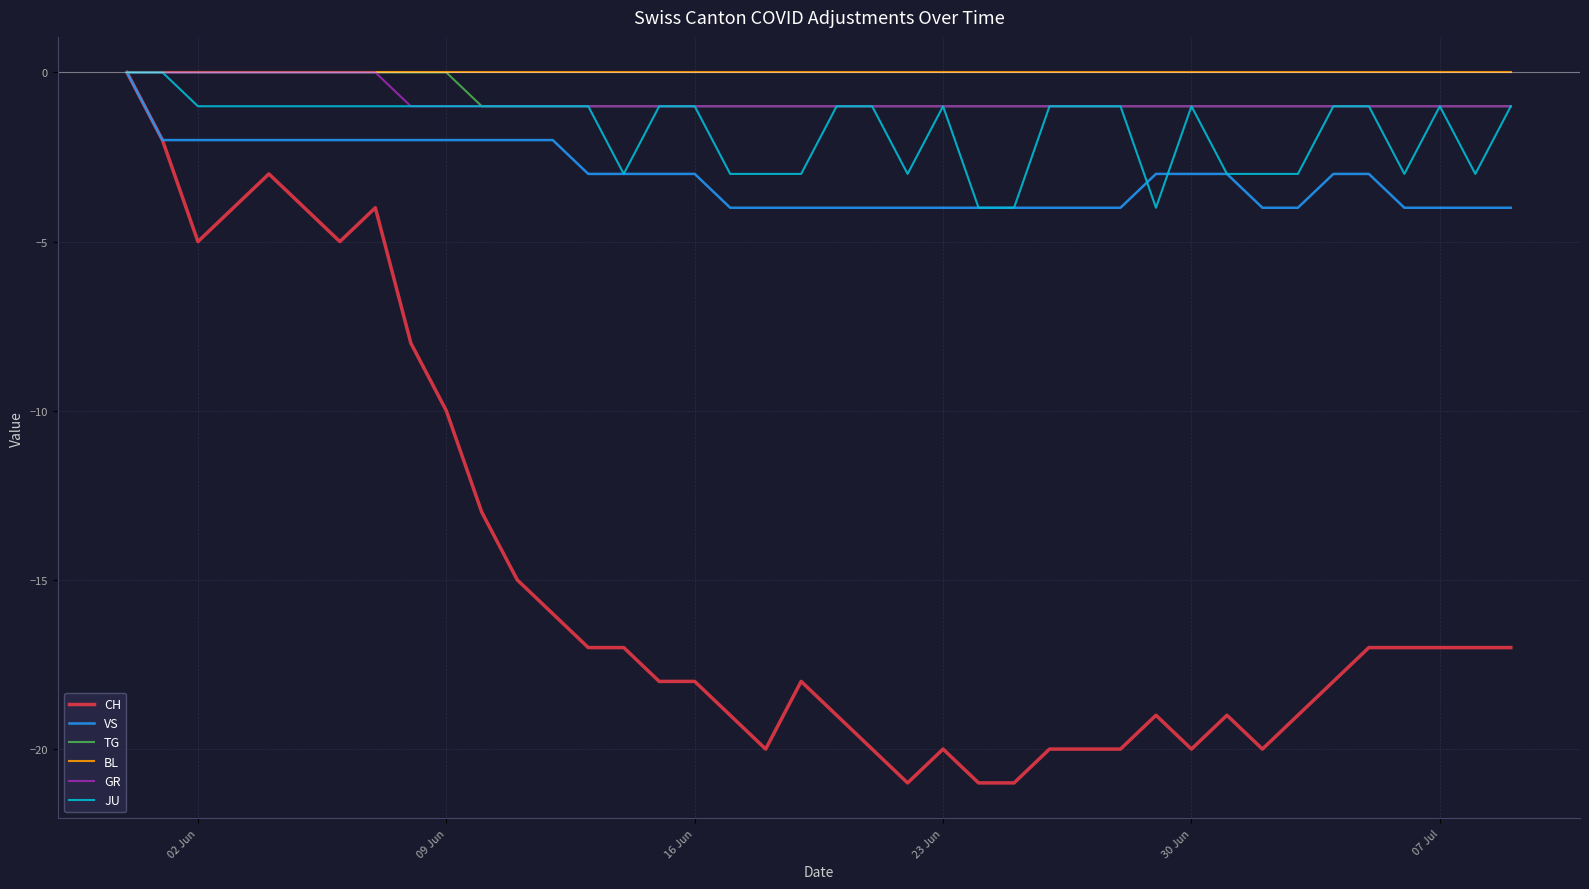

What is the minimum value shown in the chart?

-21